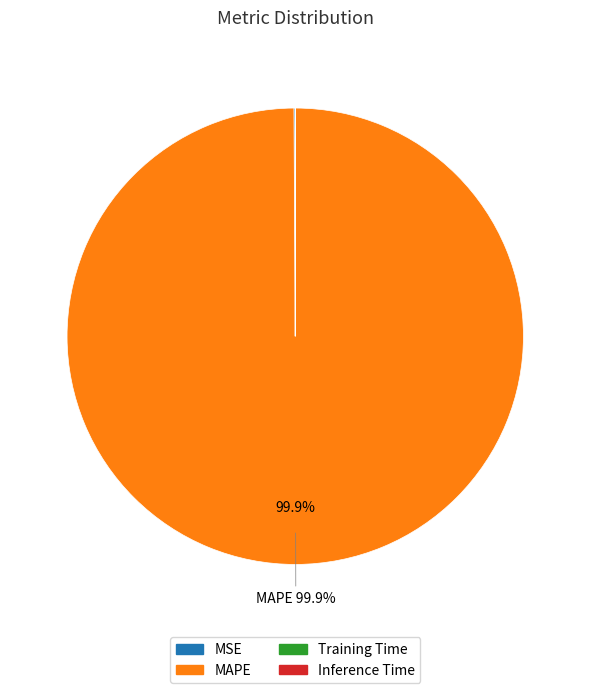

Is there a majority slice in this chart?

Yes